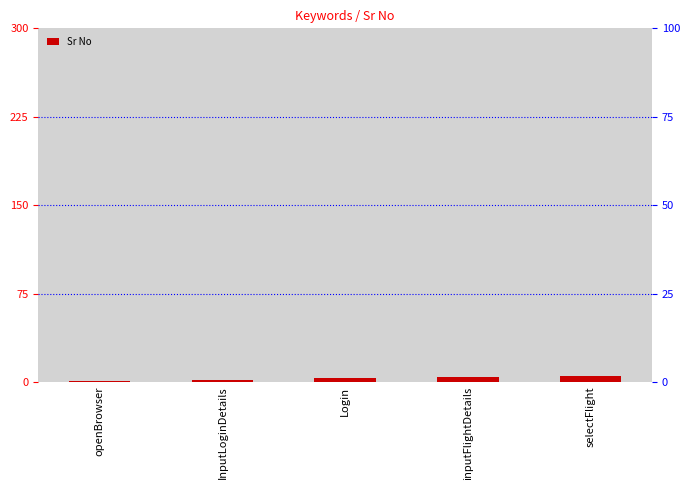

List the labels in order of value, smallest first.

openBrowser, InputLoginDetails, Login, inputFlightDetails, selectFlight